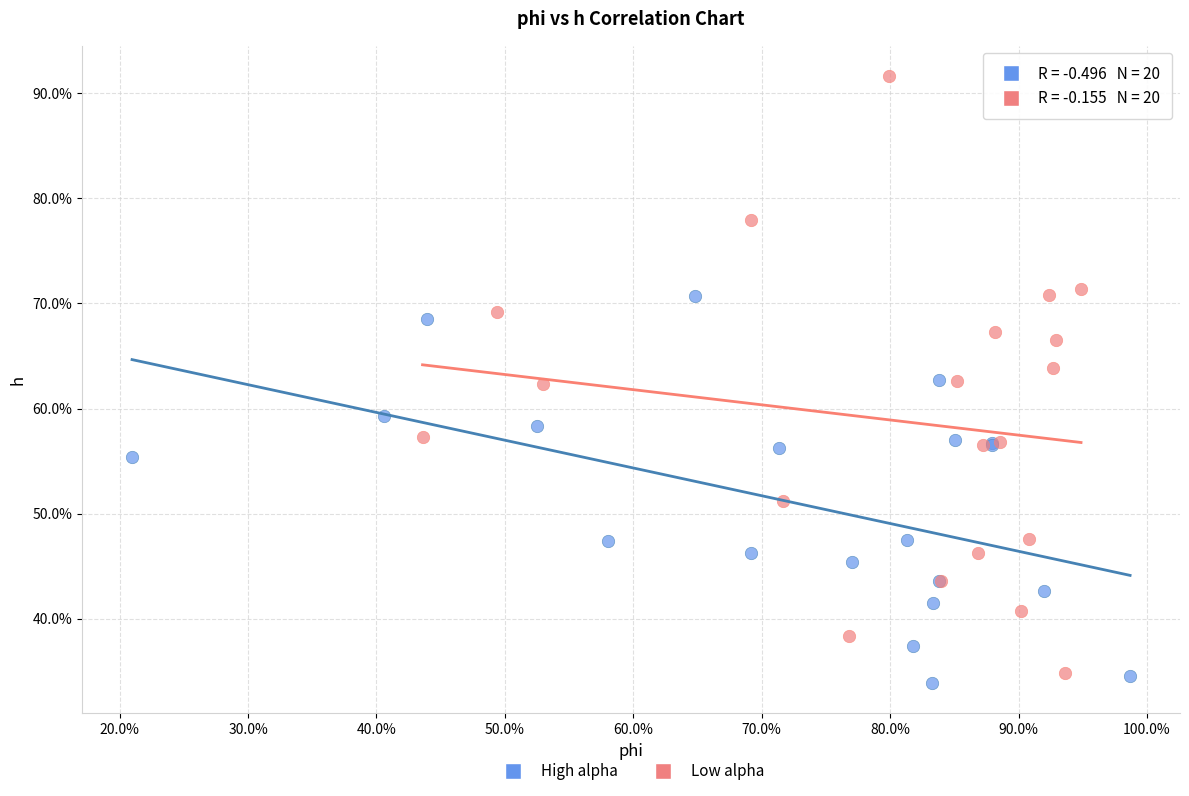

What are all the series names shown in the legend?

High alpha, Low alpha